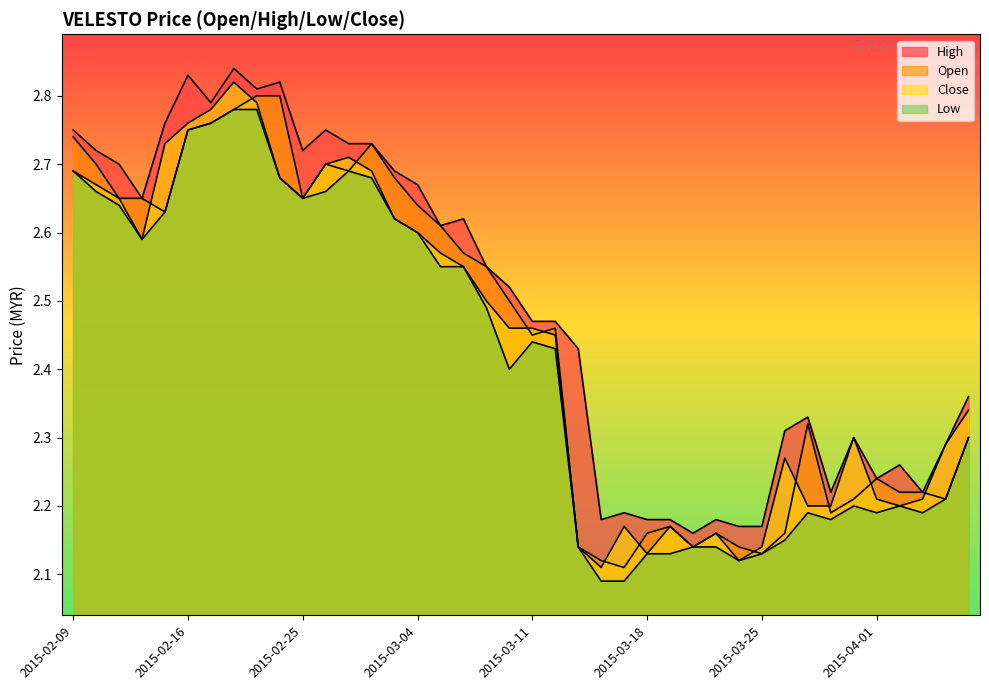

The close series shows 2.2 at 2015-04-02. True or false?

True